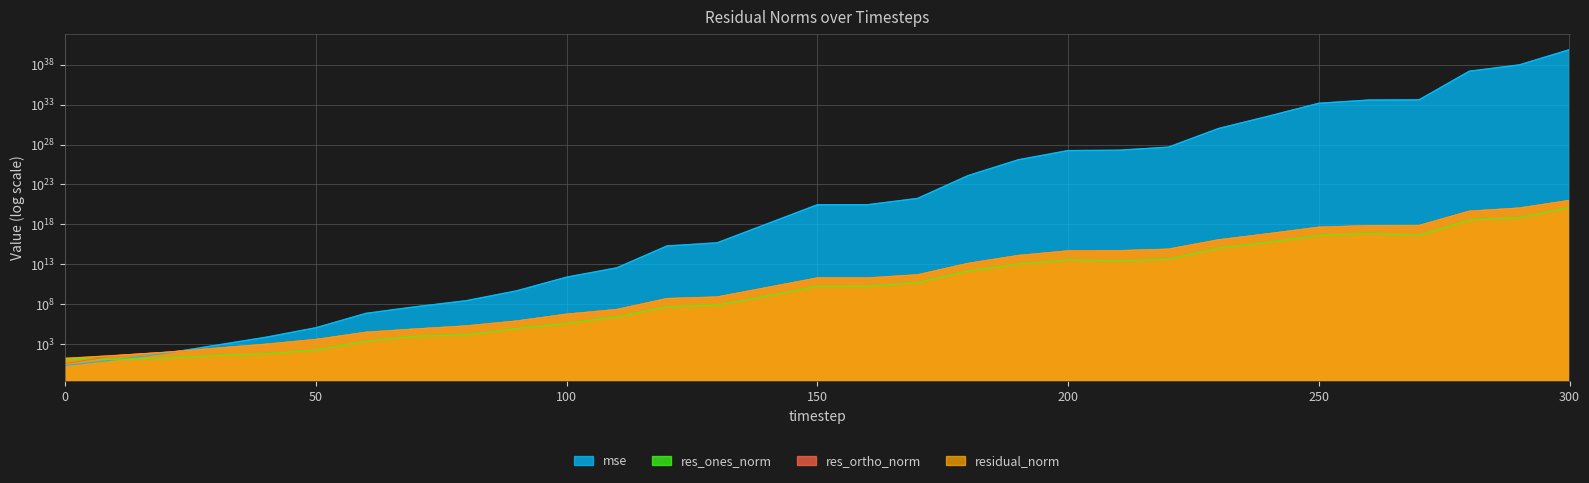

Which has a higher value, 260 or 240?

260